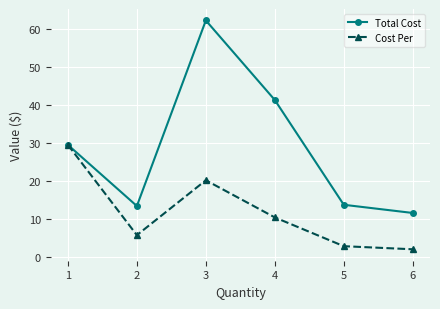

Read the Total Cost value at 4.

41.3